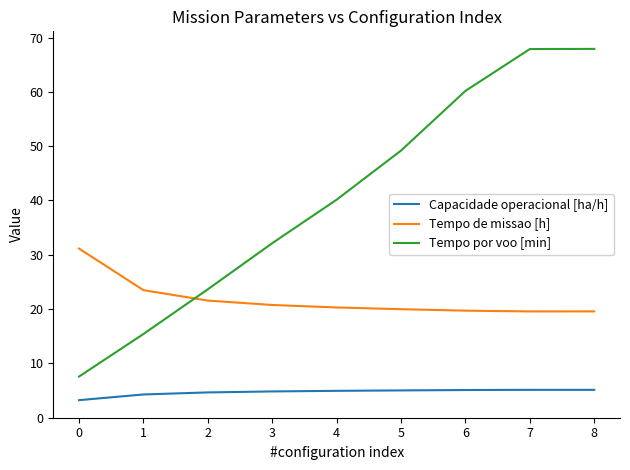

Is the value of Capacidade operacional [ha/h] at 1 greater than the value of Tempo de missao [h] at 6?

No